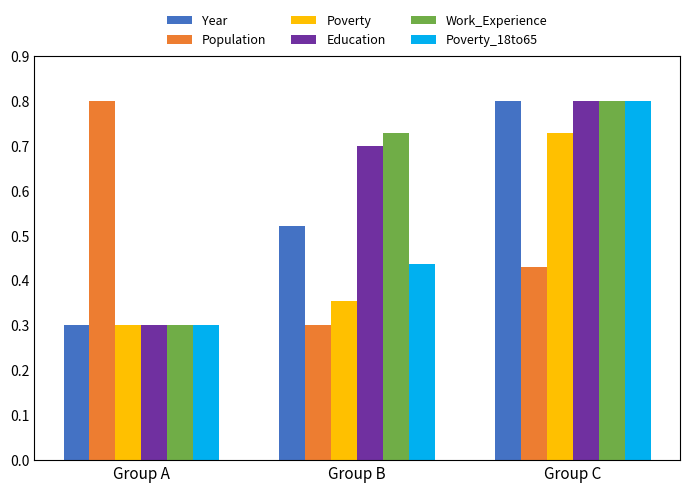

How many groups of bars are there?

3